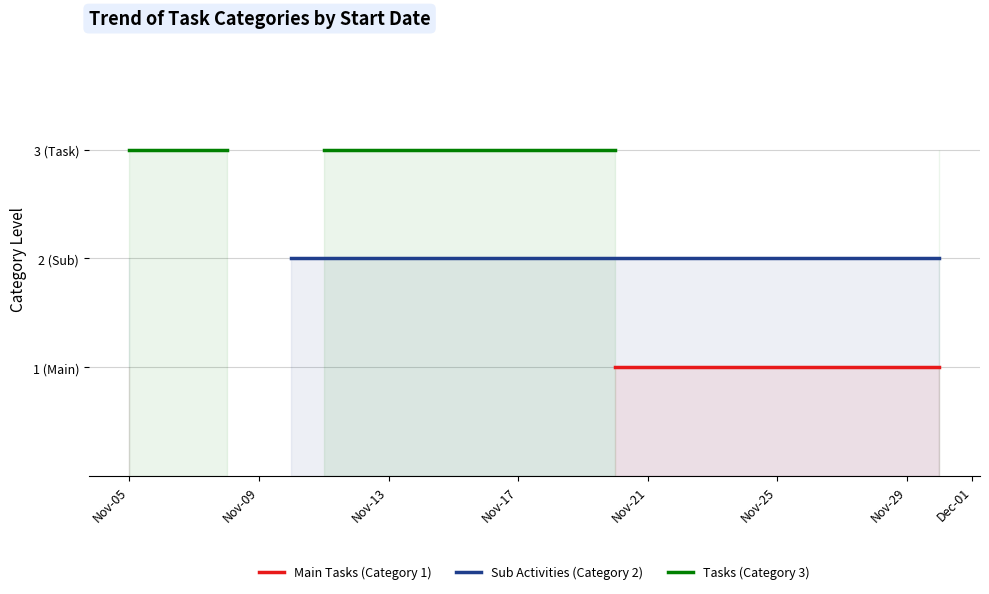

Rank the categories by Main Tasks (Category 1) value from lowest to highest.

Nov-05, Nov-09, Nov-13, Nov-17, Nov-21, Nov-25, Nov-29